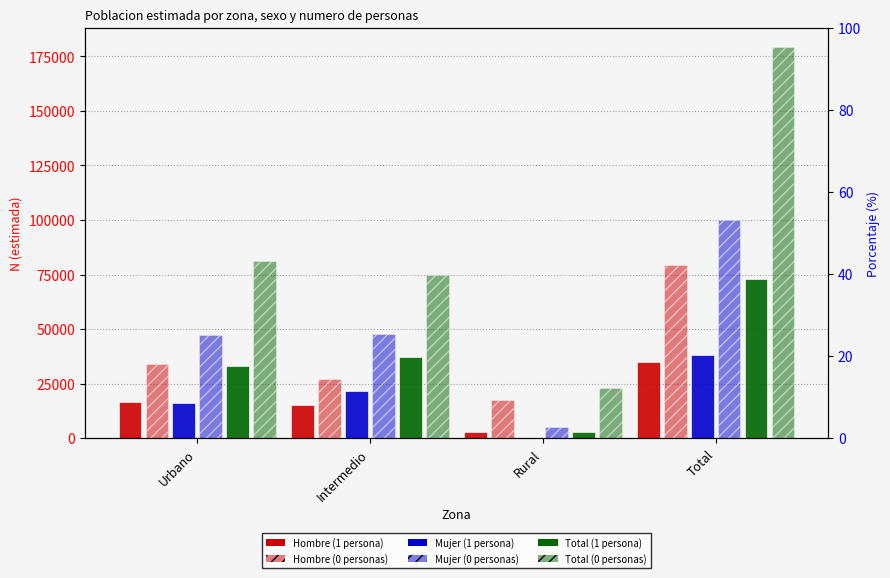

What is the value of the Hombre (1) bar at the 2nd from the left?

15184